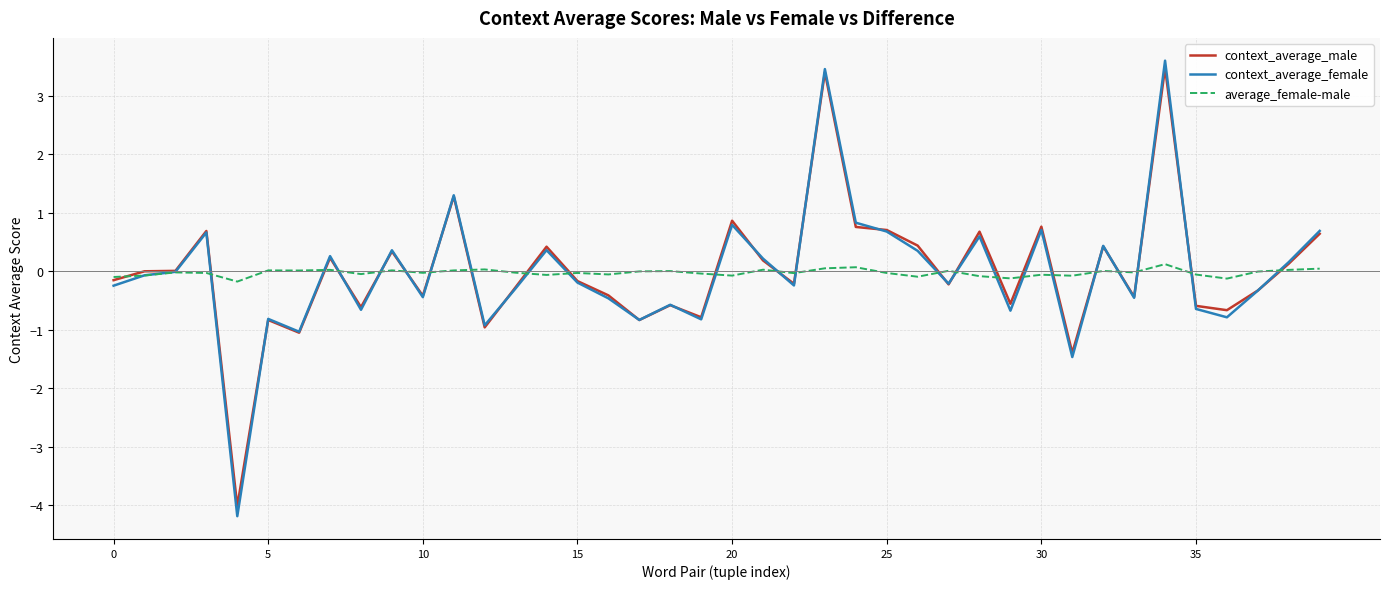

What is the greatest value displayed?

3.6